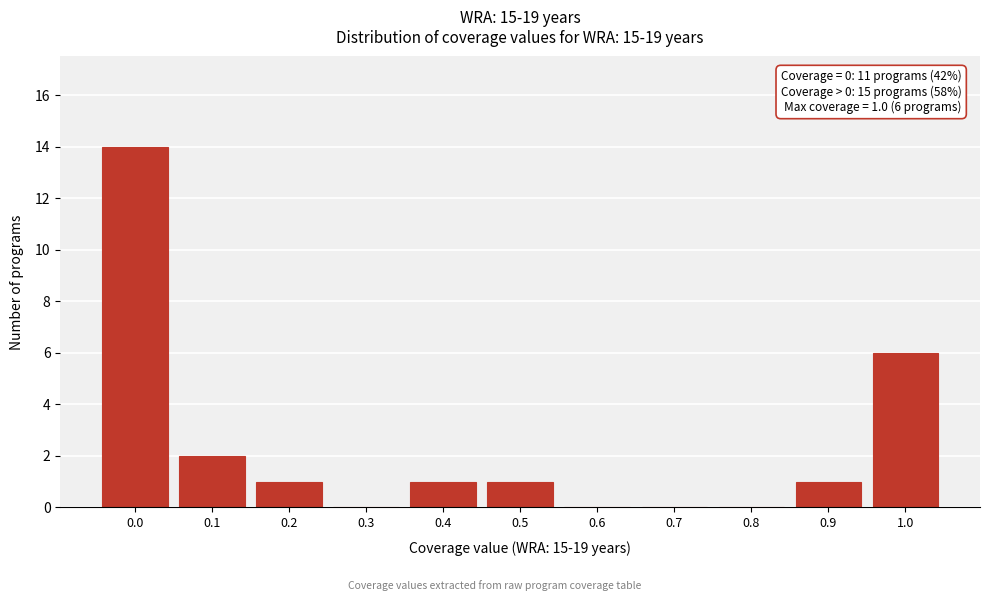

Reading left to right, list all the values displayed in this chart.

0.0=14	0.1=2	0.2=1	0.3=0	0.4=1	0.5=1	0.6=0	0.7=0	0.8=0	0.9=1	1.0=6